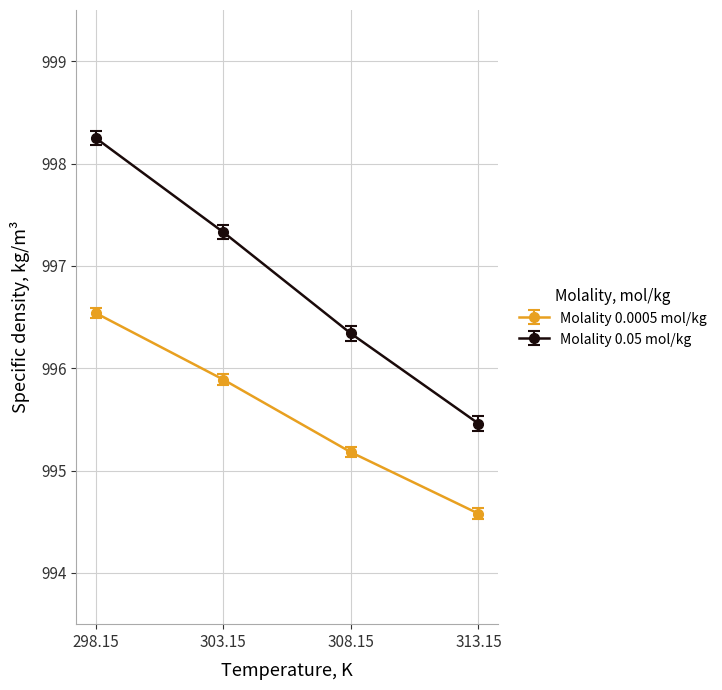

How many distinct data groups are displayed?

2